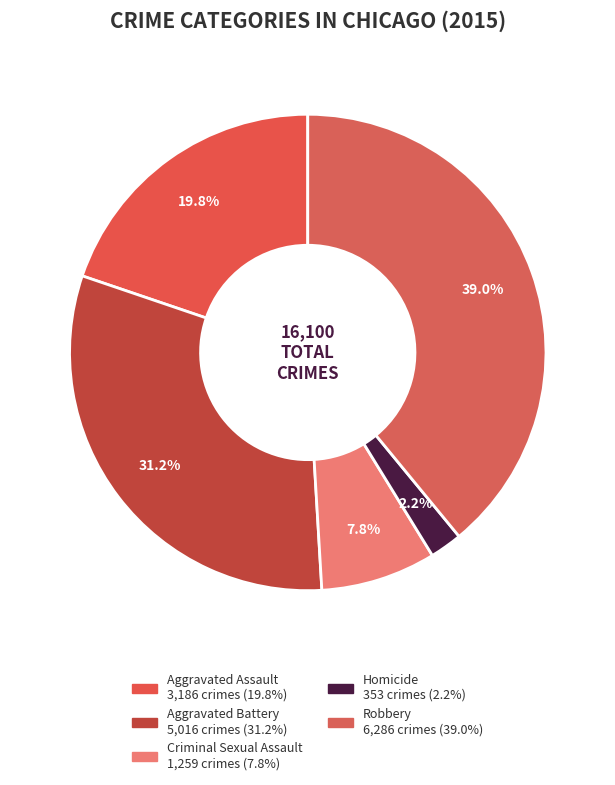

The Robbery slice represents 28% of the pie. True or false?

False